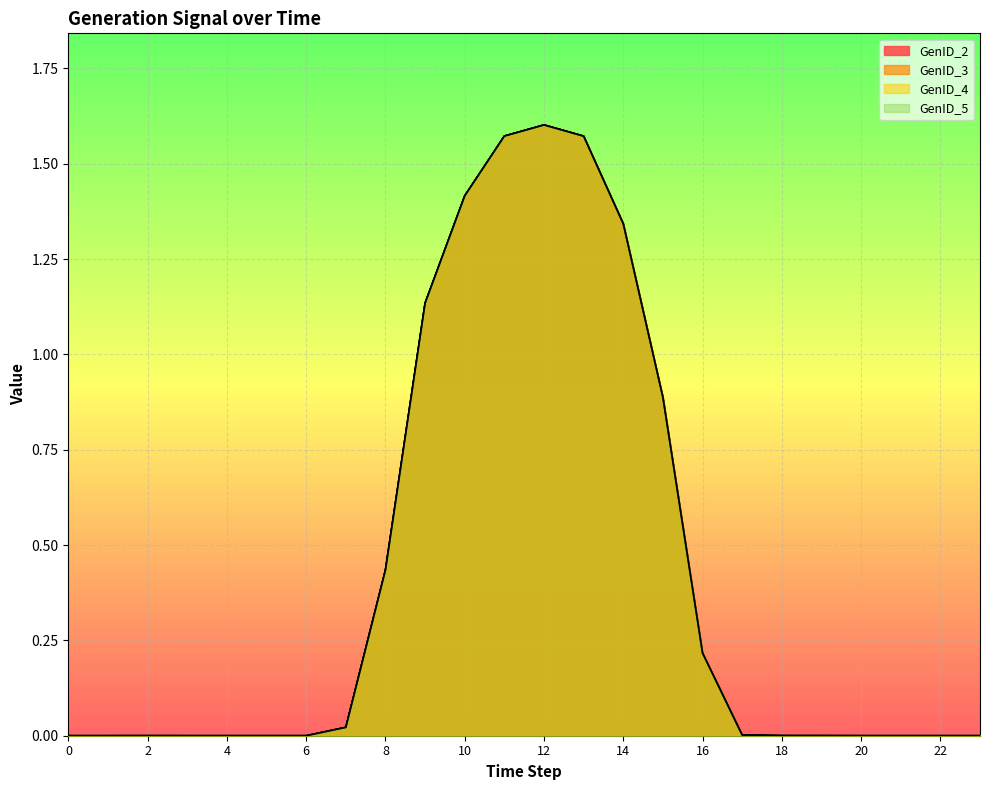

How many lines are shown in the chart?

4